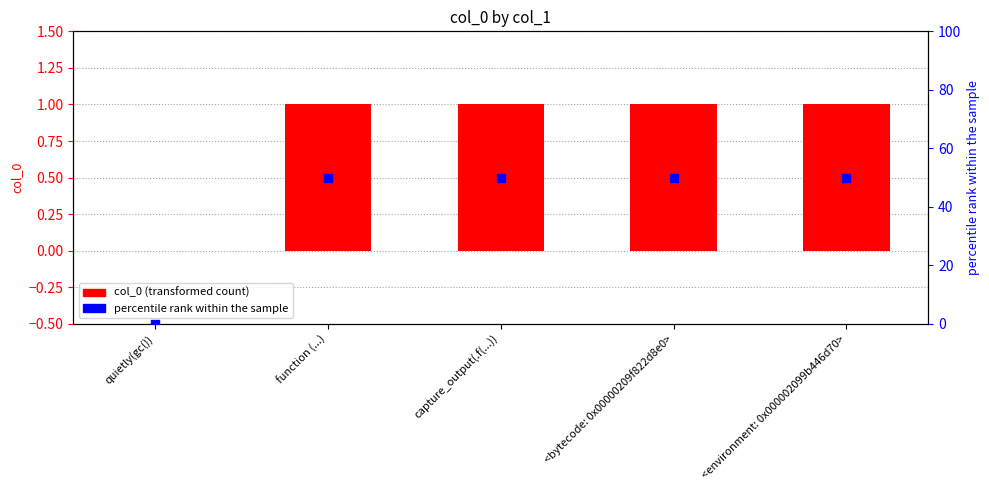

Which series reaches the maximum Y coordinate?

percentile rank within the sample